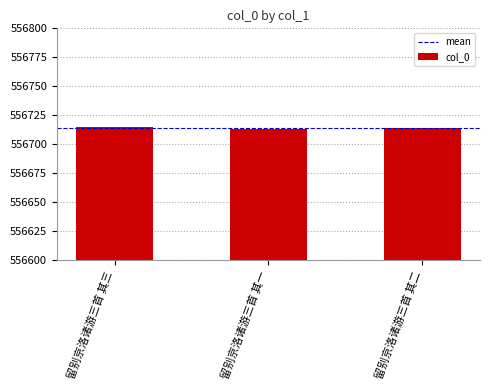

What is the minimum value shown in the chart?

556713